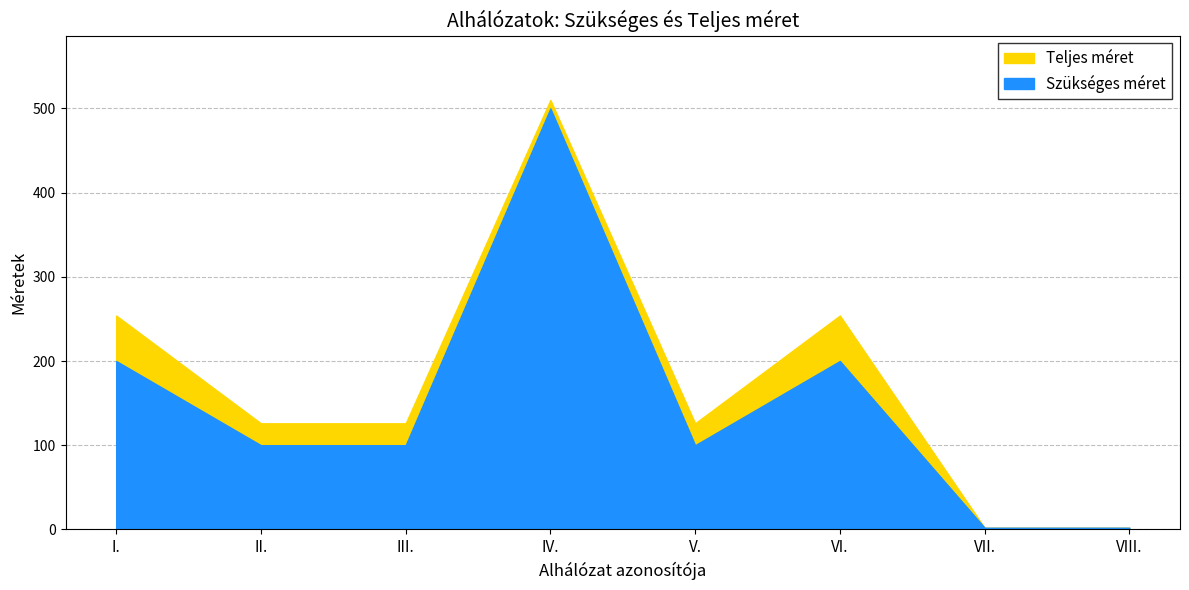

Which series has the largest total across all categories?

Teljes méret